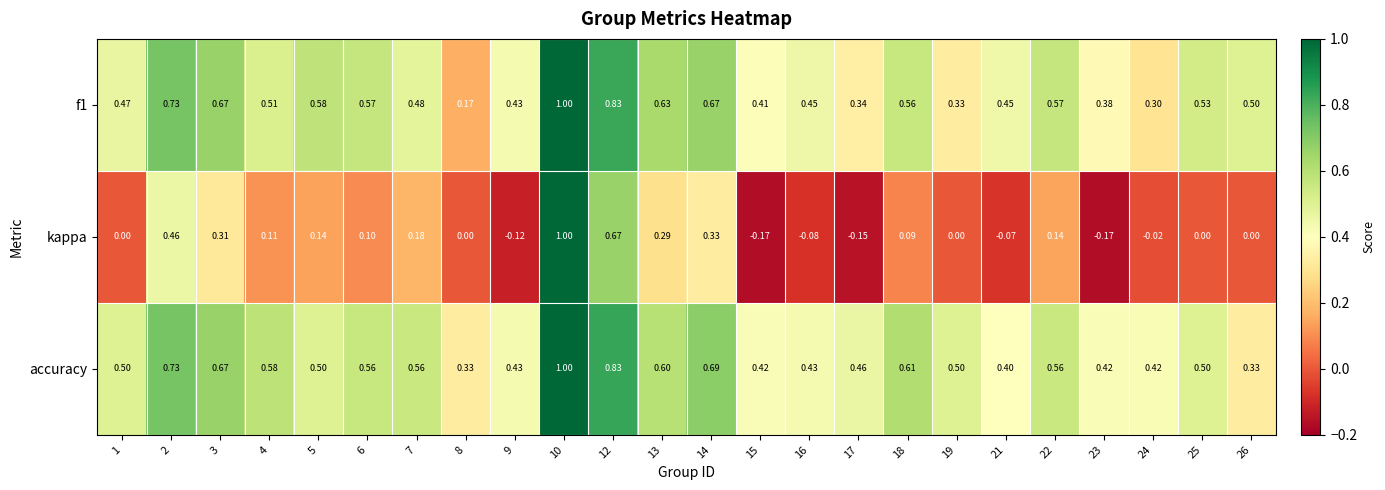

Which series has the largest range (max minus min)?

kappa